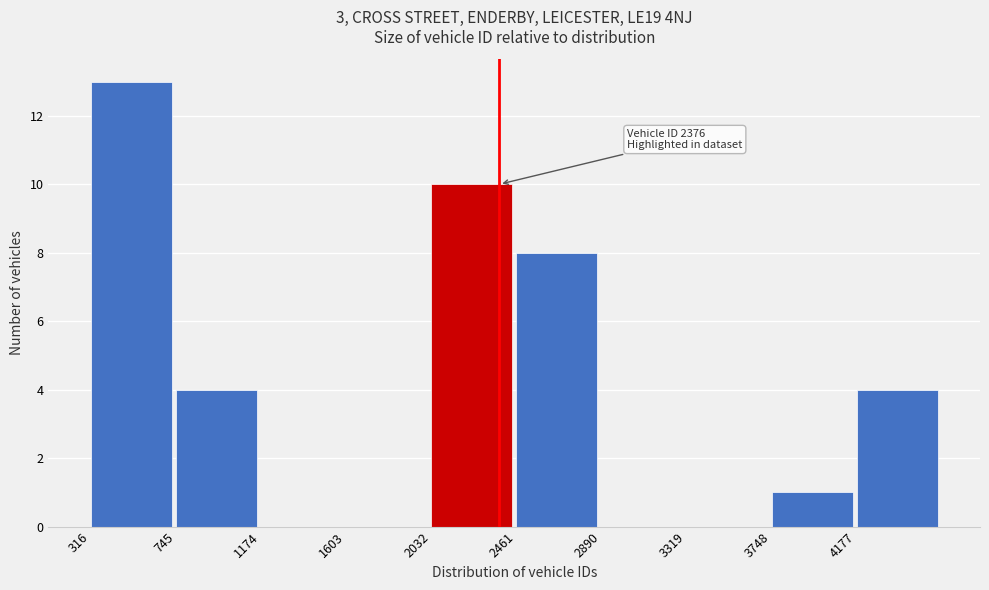

Over which range of the x-axis is the bar tallest?

300 to 750